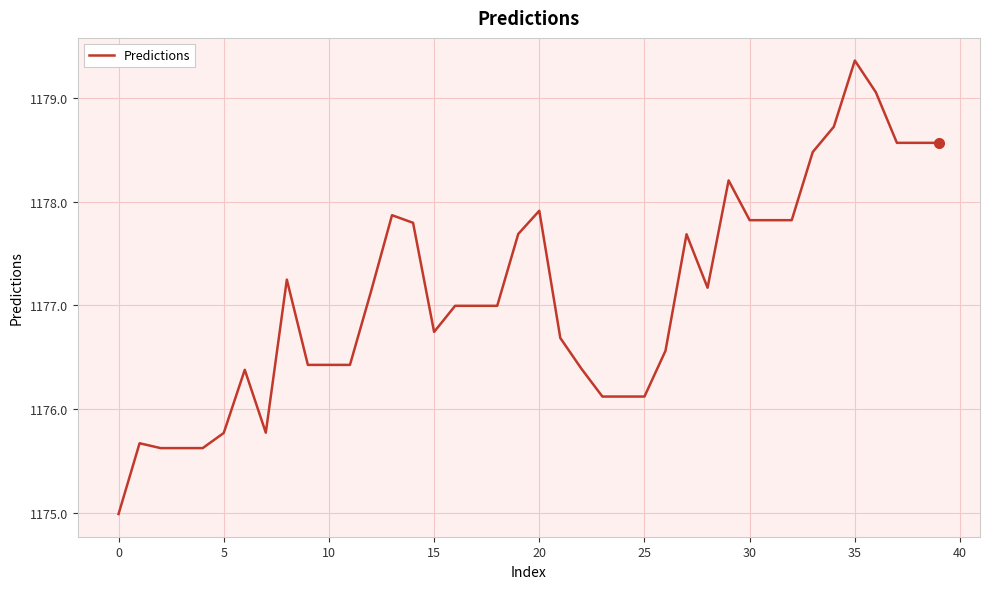

What is the difference between the maximum and minimum values?

4.4